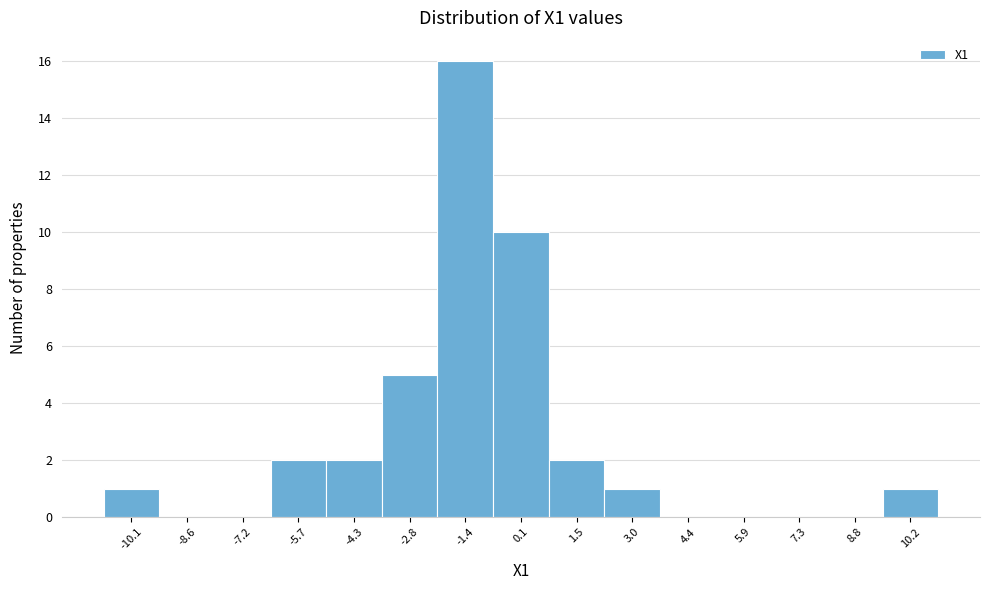

Reading right to left, transcribe all the data shown in this chart.

10.2=1	8.8=0	7.3=0	5.9=0	4.4=0	3.0=1	1.5=2	0.1=10	-1.4=16	-2.8=5	-4.3=2	-5.7=2	-7.2=0	-8.6=0	-10.1=1